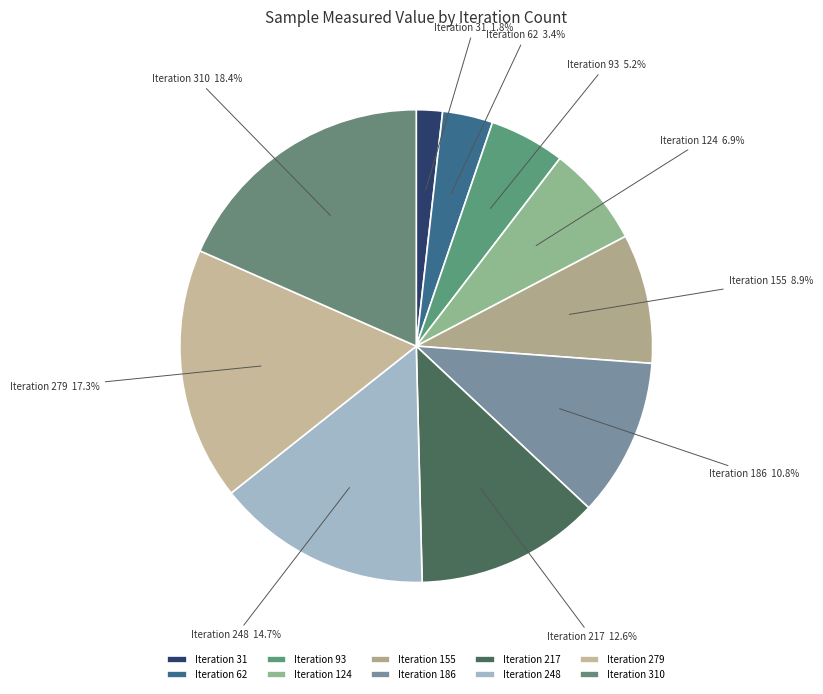

How many segments does this pie chart have?

10